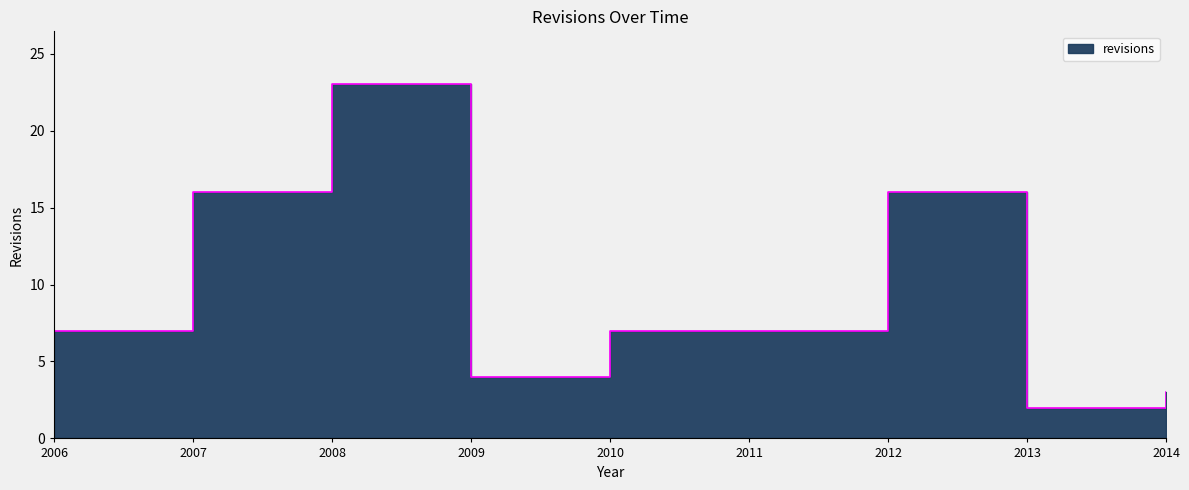

The value at 2009 is 4. True or false?

True